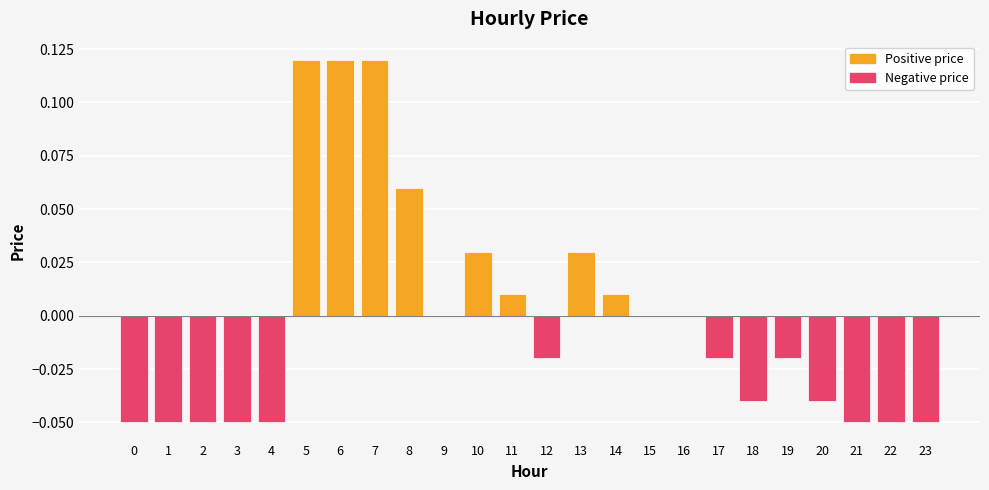

Which series has the largest range (max minus min)?

Positive price